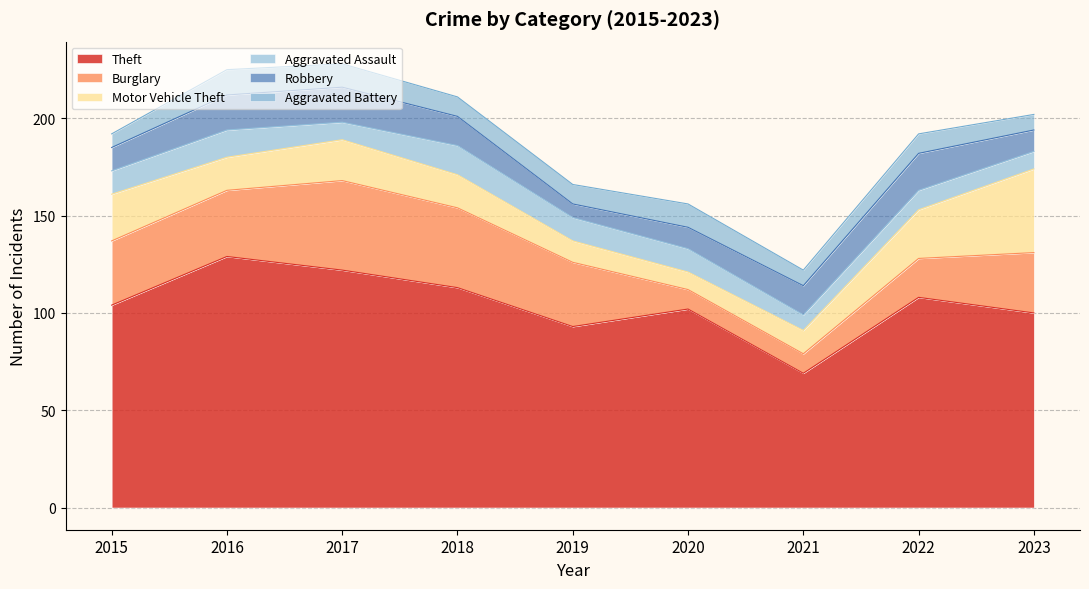

Reading left to right, list all the values displayed in this chart.

Theft: 104	129	122	113	93	102	69	108	100
Burglary: 33	34	46	41	33	10	10	20	31
Motor Vehicle Theft: 24	17	21	17	11	9	12	25	43
Aggravated Assault: 12	14	9	15	12	12	8	10	9
Robbery: 12	18	18	15	7	11	15	19	11
Aggravated Battery: 7	13	12	10	10	12	8	10	8